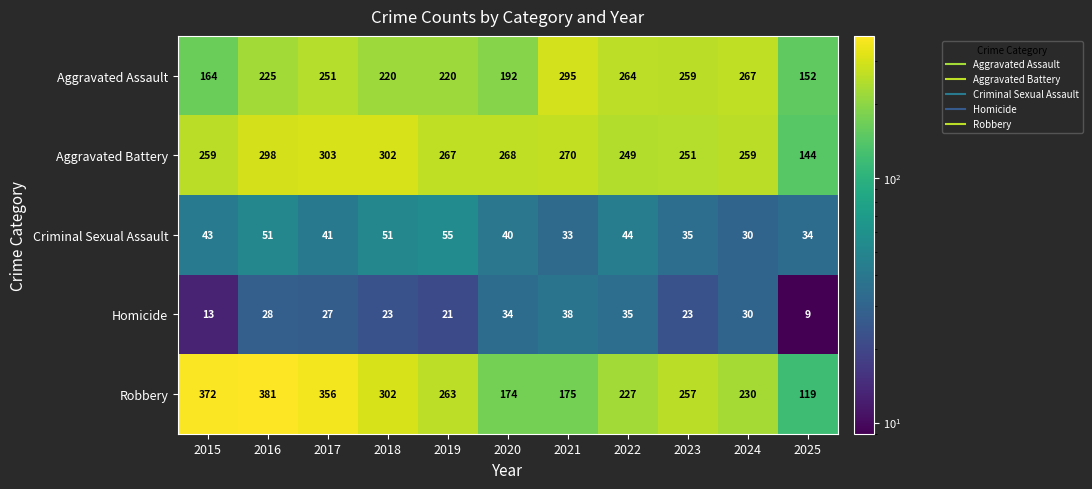

At which category is the sum across all series the highest?

2016